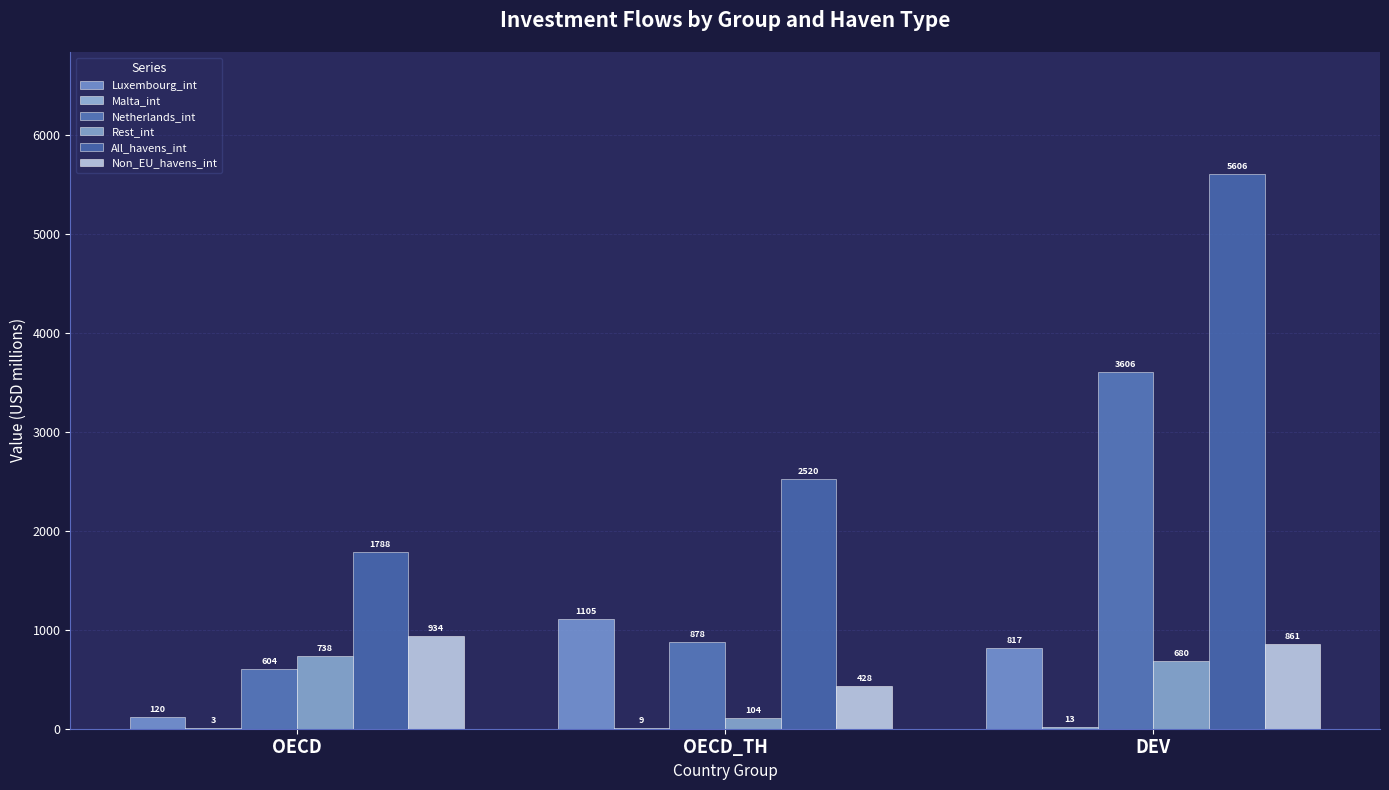

Is it true that Luxembourg_int equals 120.0 at OECD?

True